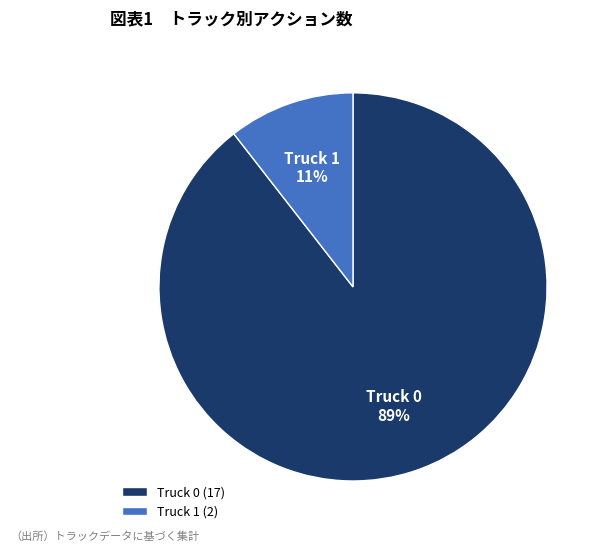

Count the number of slices in the pie.

2